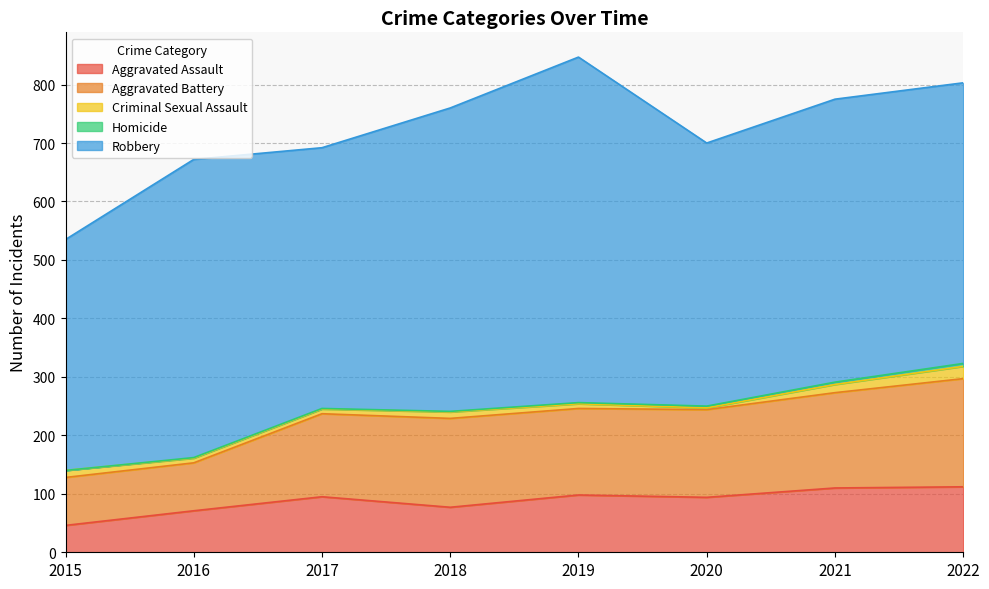

True or false: Criminal Sexual Assault has a value of 21 at 2022.

True